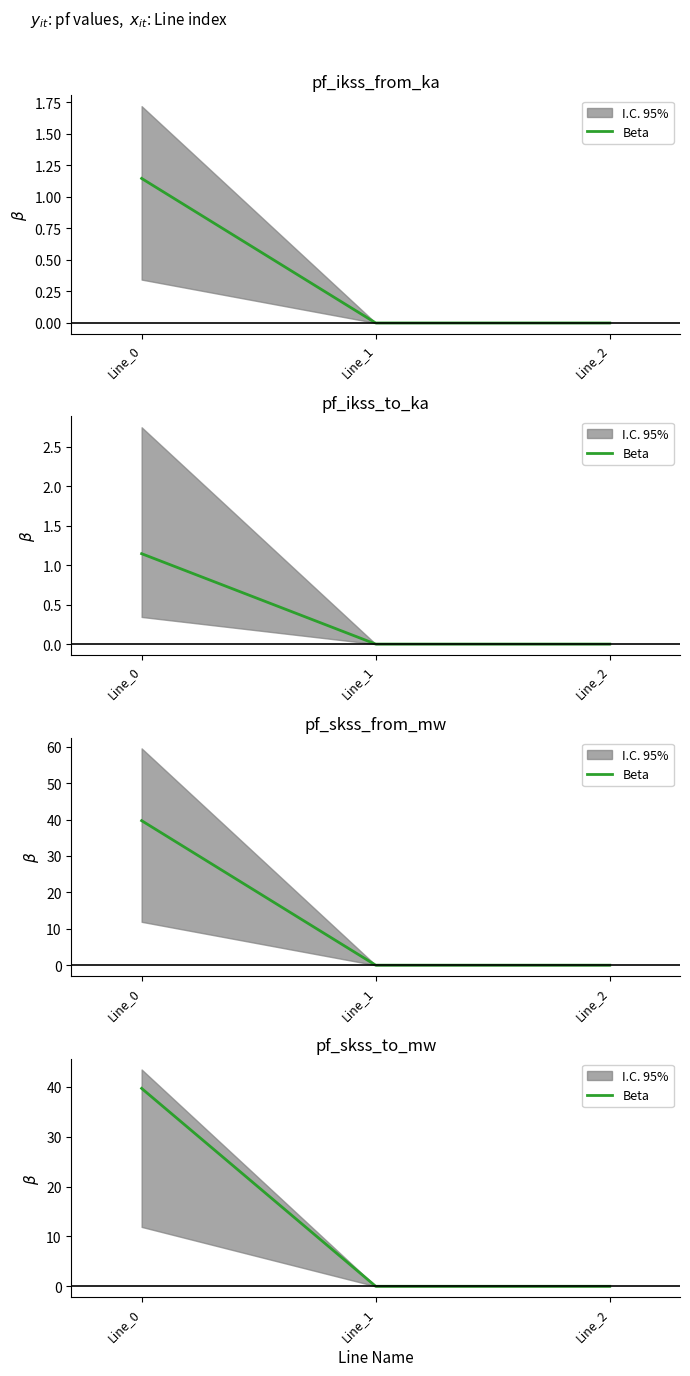

How many lines are shown in the chart?

1